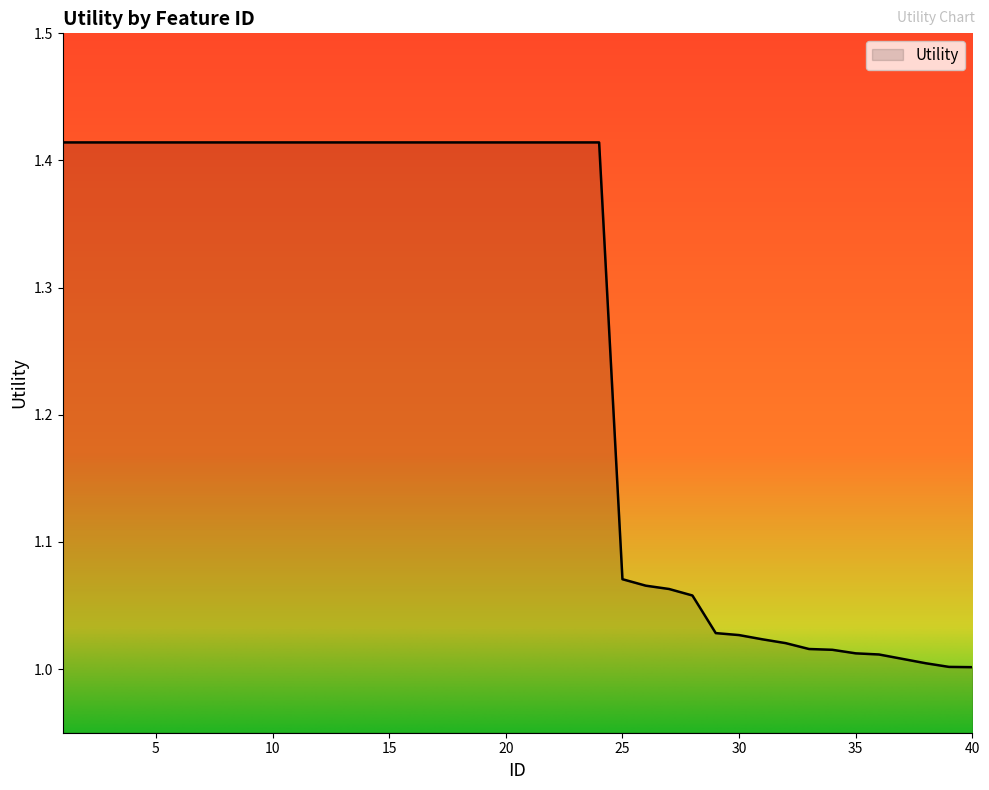

Reading right to left, extract all data points from this chart.

1.0	1.0	1.0	1.0	1.0	1.0	1.0	1.0	1.0	1.0	1.0	1.0	1.1	1.1	1.1	1.1	1.4	1.4	1.4	1.4	1.4	1.4	1.4	1.4	1.4	1.4	1.4	1.4	1.4	1.4	1.4	1.4	1.4	1.4	1.4	1.4	1.4	1.4	1.4	1.4